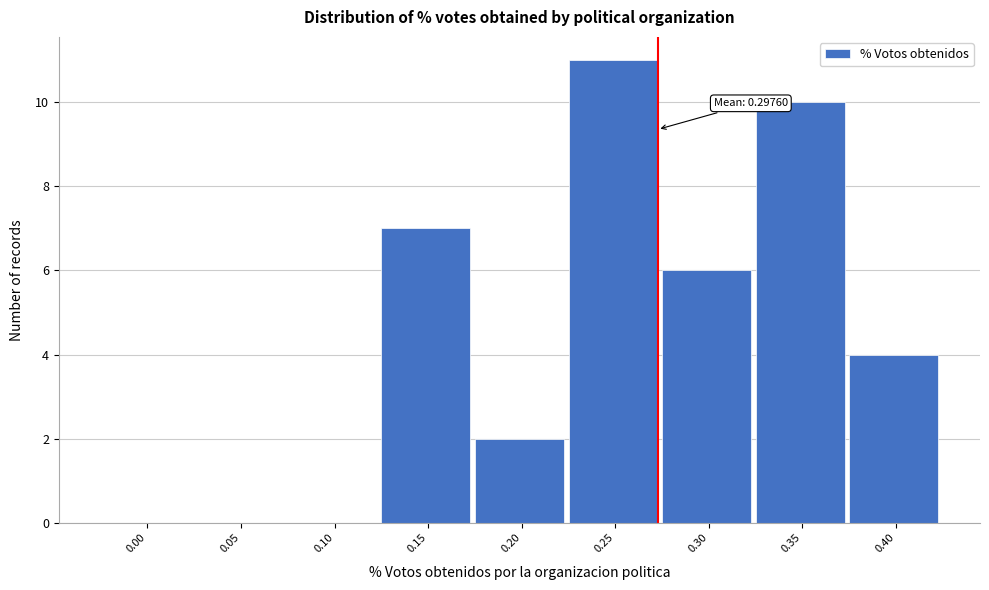

Reading left to right, what are all the values shown in this chart?

0.00=0	0.05=0	0.10=0	0.15=7	0.20=2	0.25=11	0.30=6	0.35=10	0.40=4